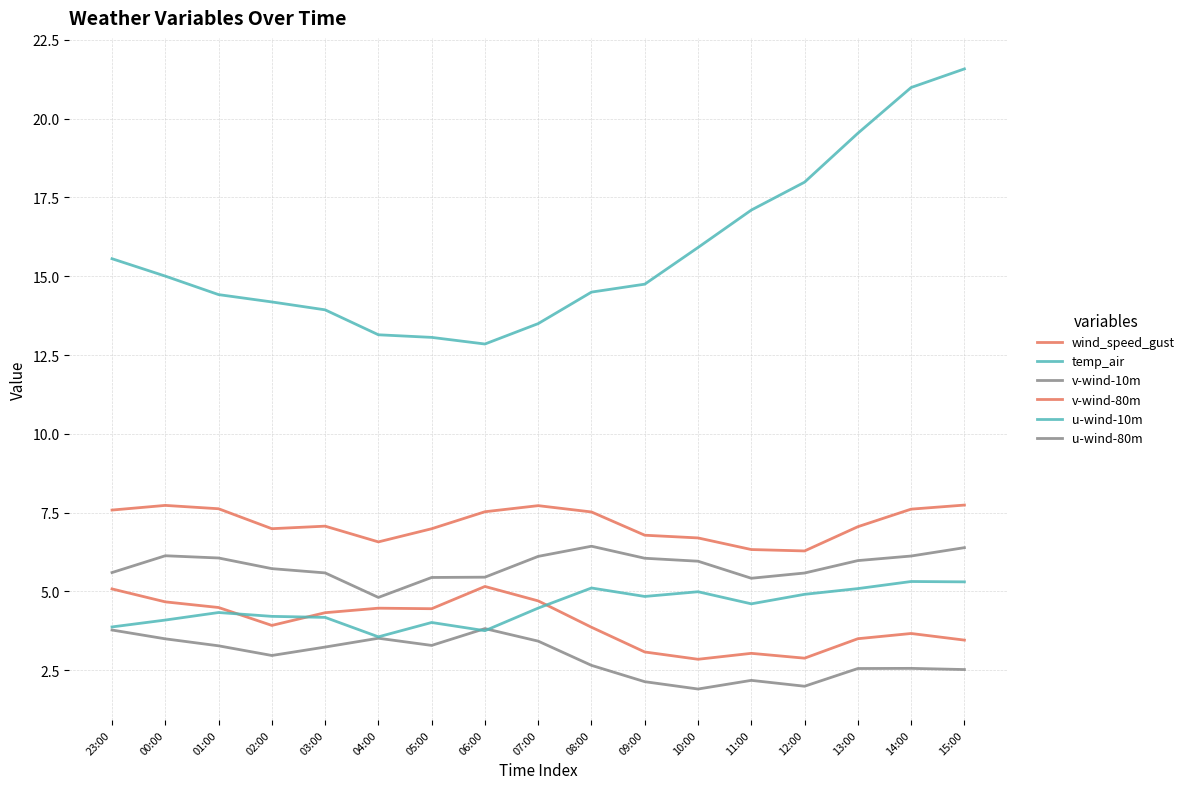

How many lines are shown in the chart?

6